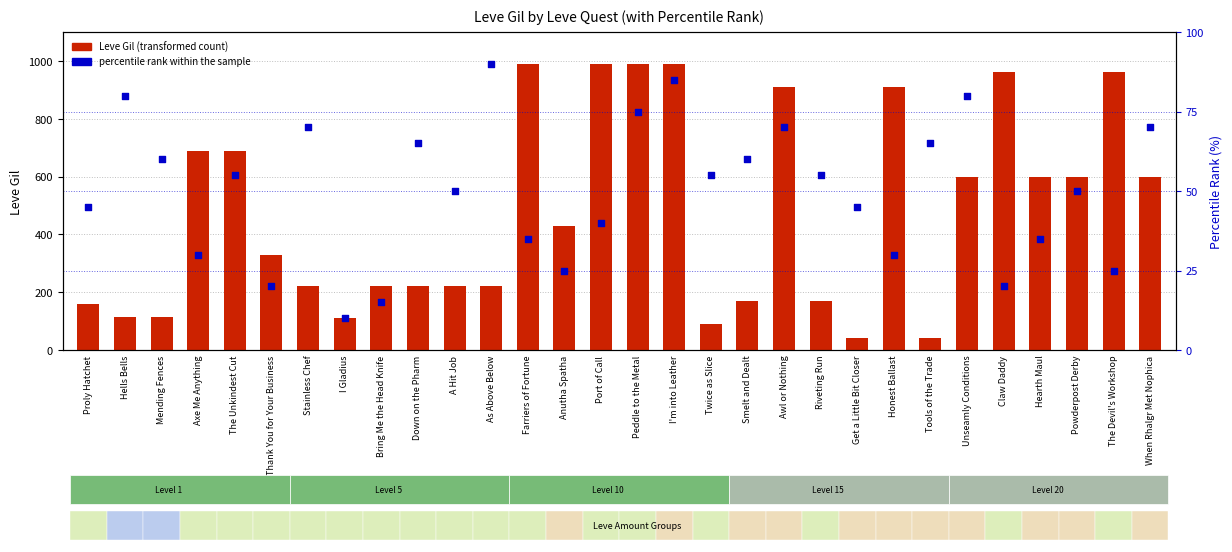

What are all the series names shown in the legend?

Leve Gil (transformed count), percentile rank within the sample